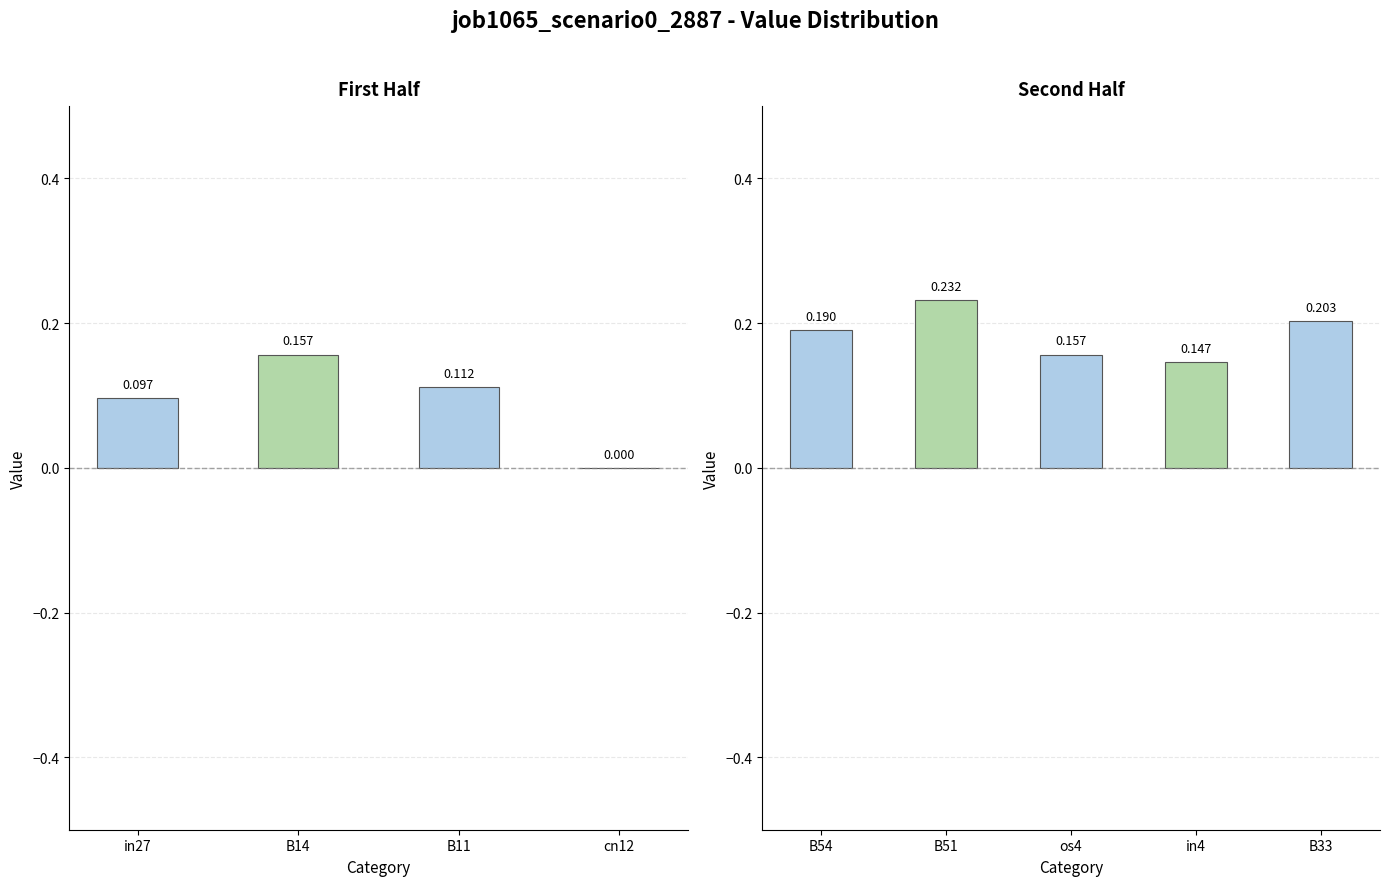

List the labels in order of value, smallest first.

cn12, in27, B11, in4, B14, os4, B54, B33, B51